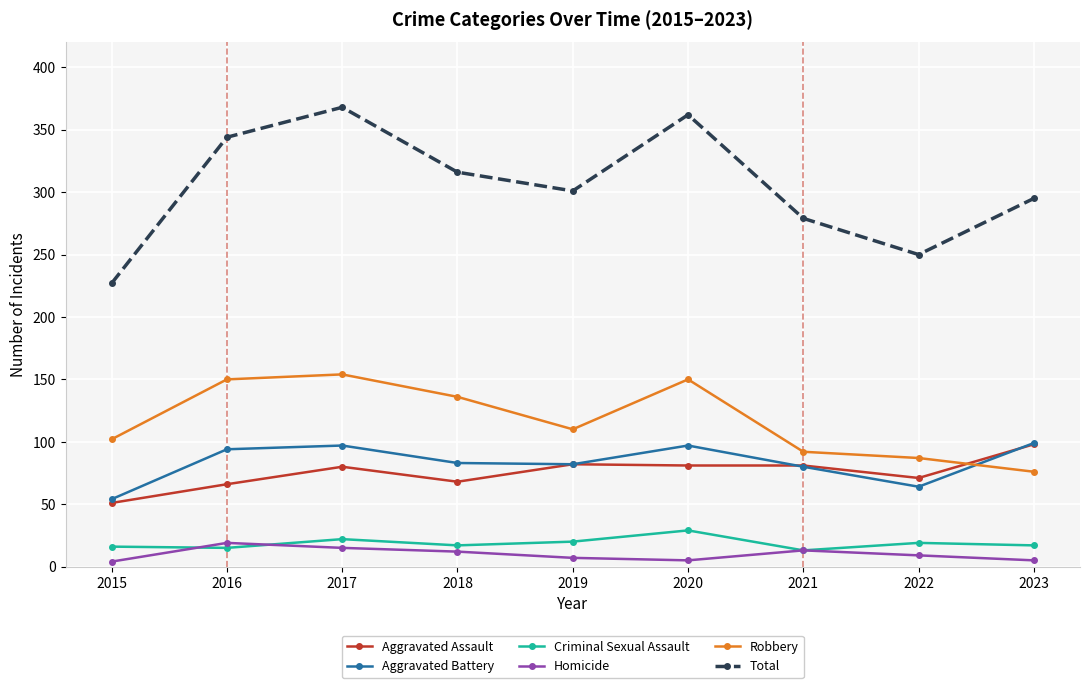

True or false: Aggravated Assault has a value of 64 at 2023.

False